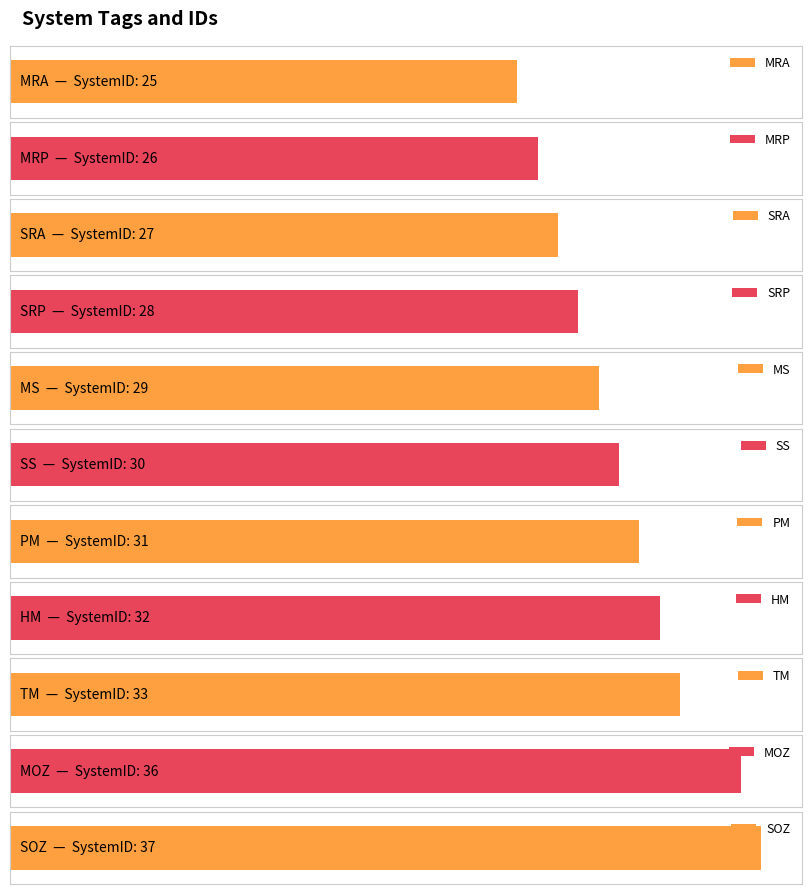

Count the number of data series in this chart.

1